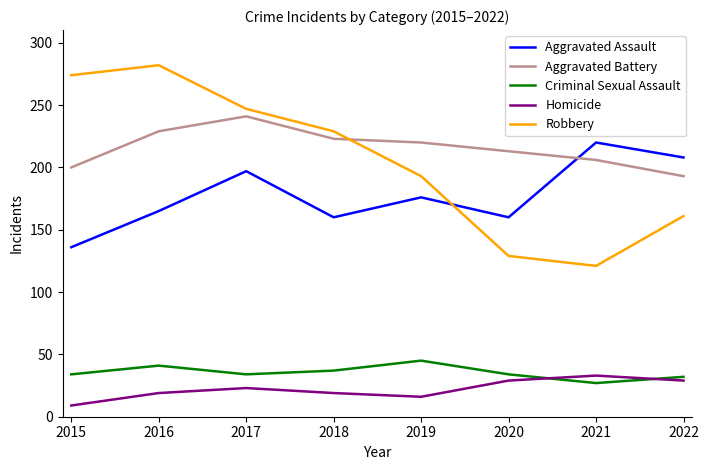

What value does the Aggravated Battery series have at 2016, to the nearest 5?

230